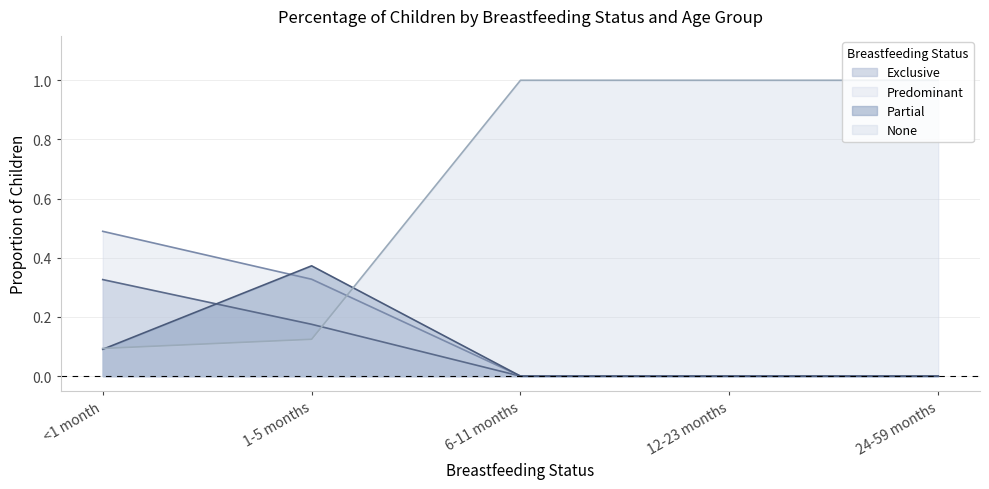

What is the difference between the maximum and minimum values in the <1 month series?

0.4